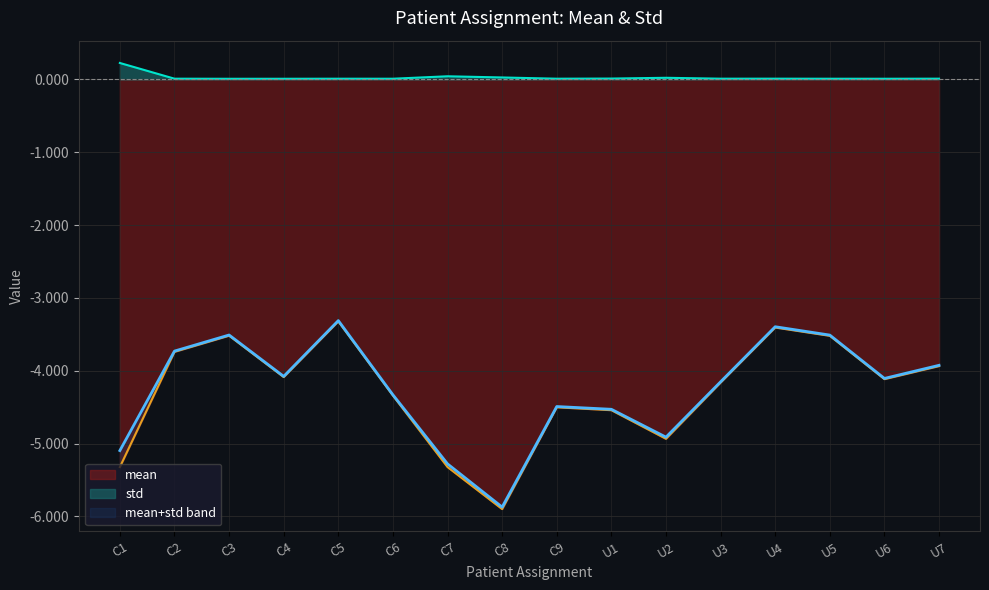

True or false: mean and std cross at least once.

False